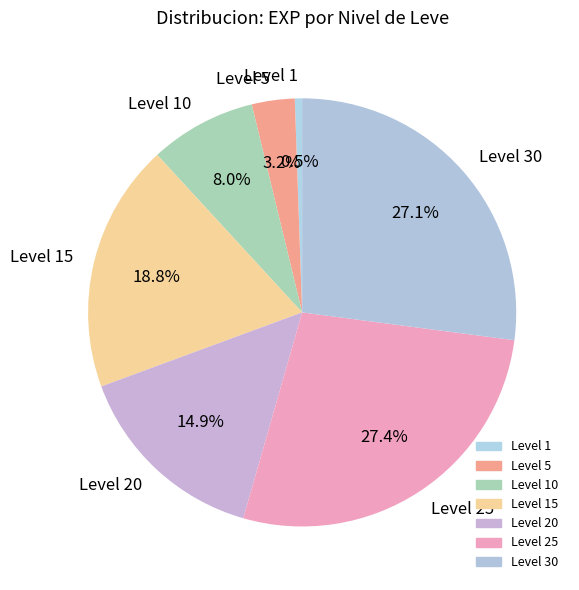

Is there a majority slice in this chart?

No